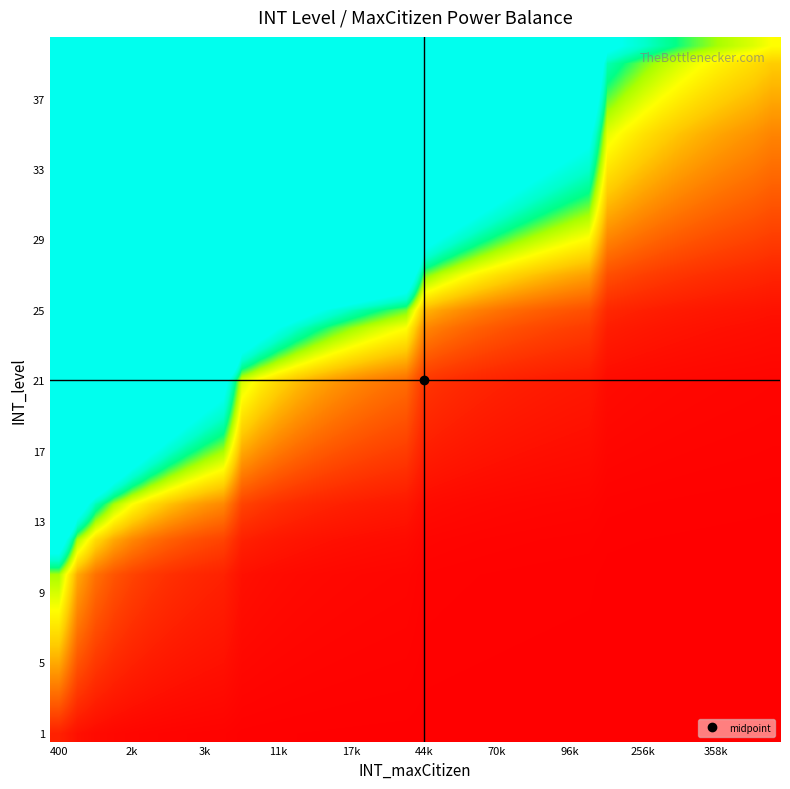

Count the number of categories in the chart.

40